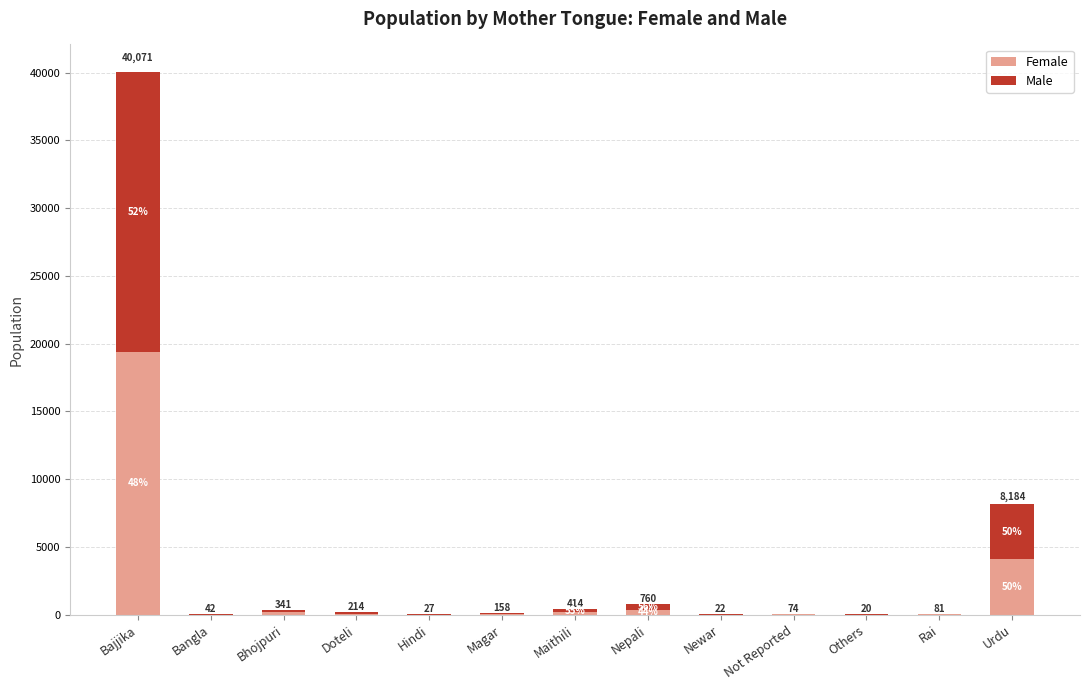

Which has a higher value, Newar or Not Reported?

Not Reported